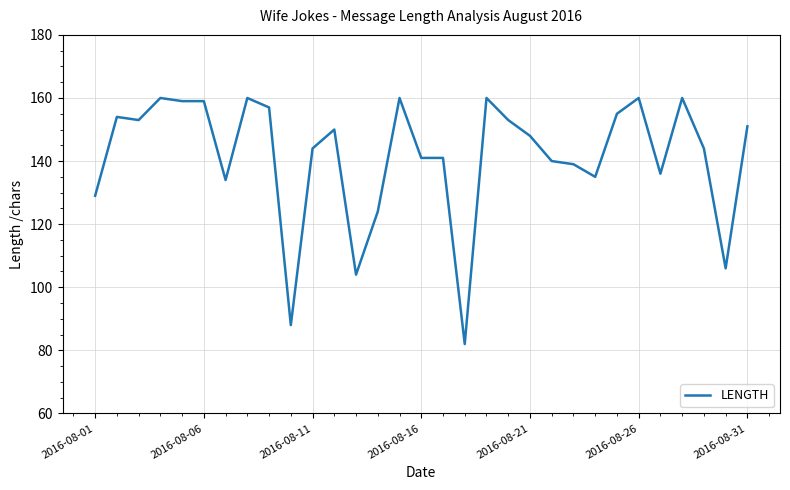

What is the minimum value shown in the chart?

82